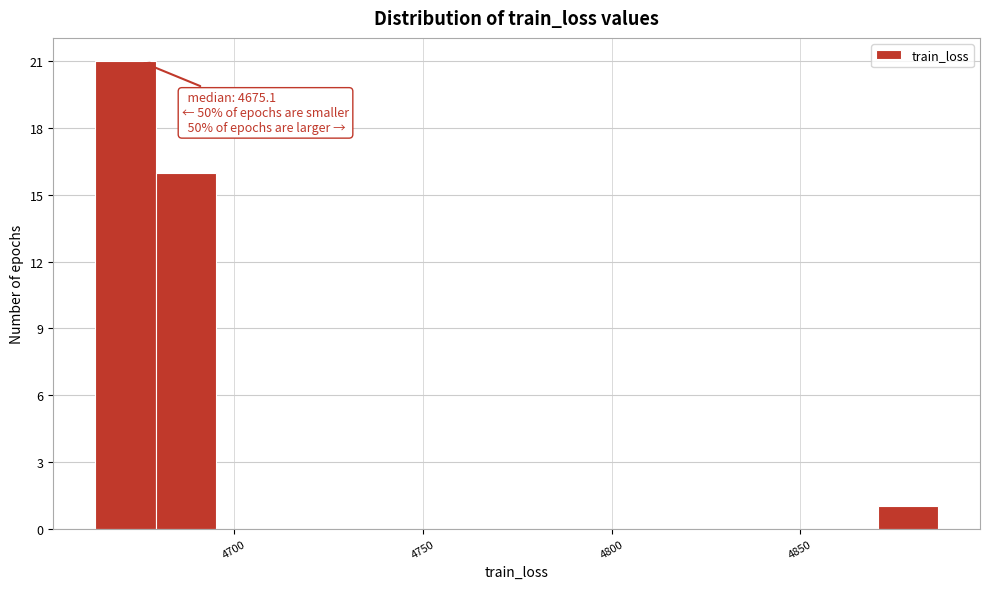

Read against the x-axis, roughly where is the centre of the tallest bar?

4670